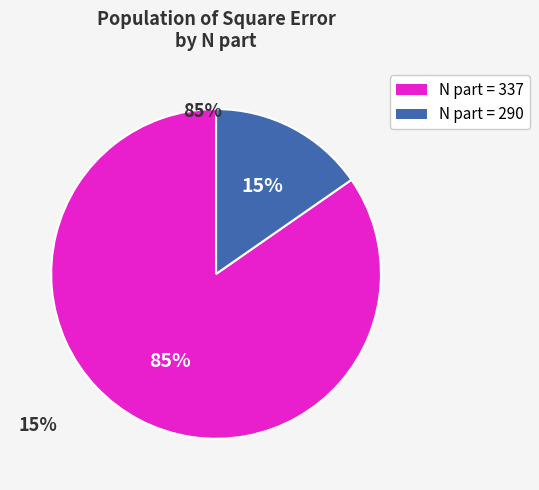

Is there a majority slice in this chart?

Yes